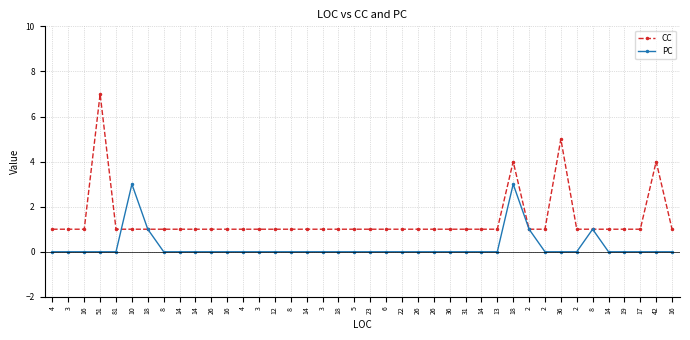

Reading left to right, what are all the values shown in this chart?

CC: 4=1	3=1	16=1	51=7	81=1	10=1	18=1	8=1	14=1	14=1	26=1	16=1	4=1	3=1	12=1	8=1	14=1	3=1	18=1	5=1	23=1	6=1	22=1	26=1	26=1	36=1	31=1	14=1	13=1	18=4	2=1	2=1	36=5	2=1	8=1	14=1	19=1	17=1	42=4	16=1
PC: 4=0	3=0	16=0	51=0	81=0	10=3	18=1	8=0	14=0	14=0	26=0	16=0	4=0	3=0	12=0	8=0	14=0	3=0	18=0	5=0	23=0	6=0	22=0	26=0	26=0	36=0	31=0	14=0	13=0	18=3	2=1	2=0	36=0	2=0	8=1	14=0	19=0	17=0	42=0	16=0